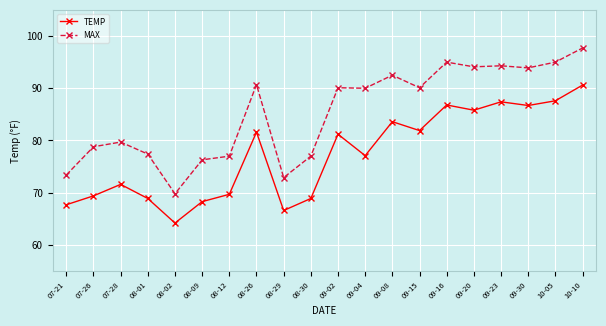

True or false: MAX has more than 1 points higher than both neighbors.

True